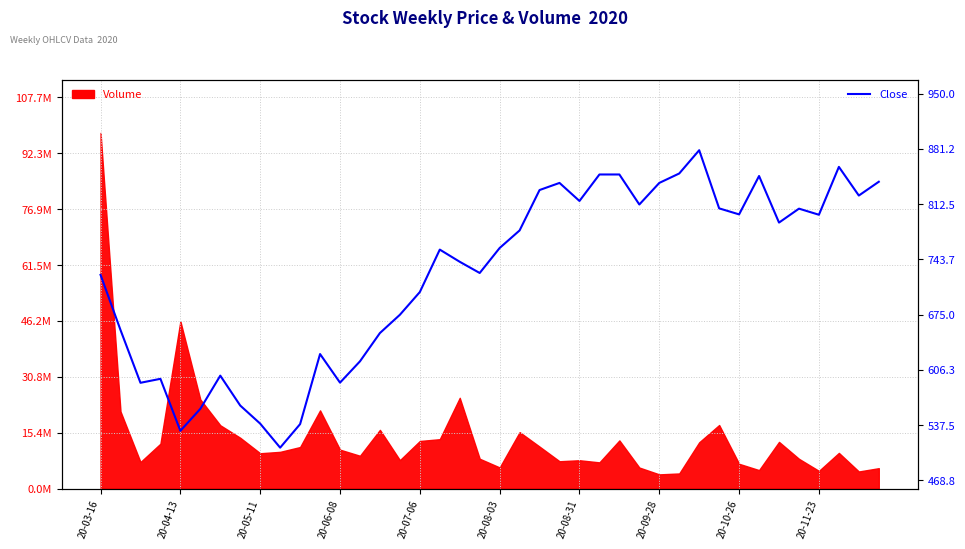

What is the value of the 32nd point from the left?

807.2